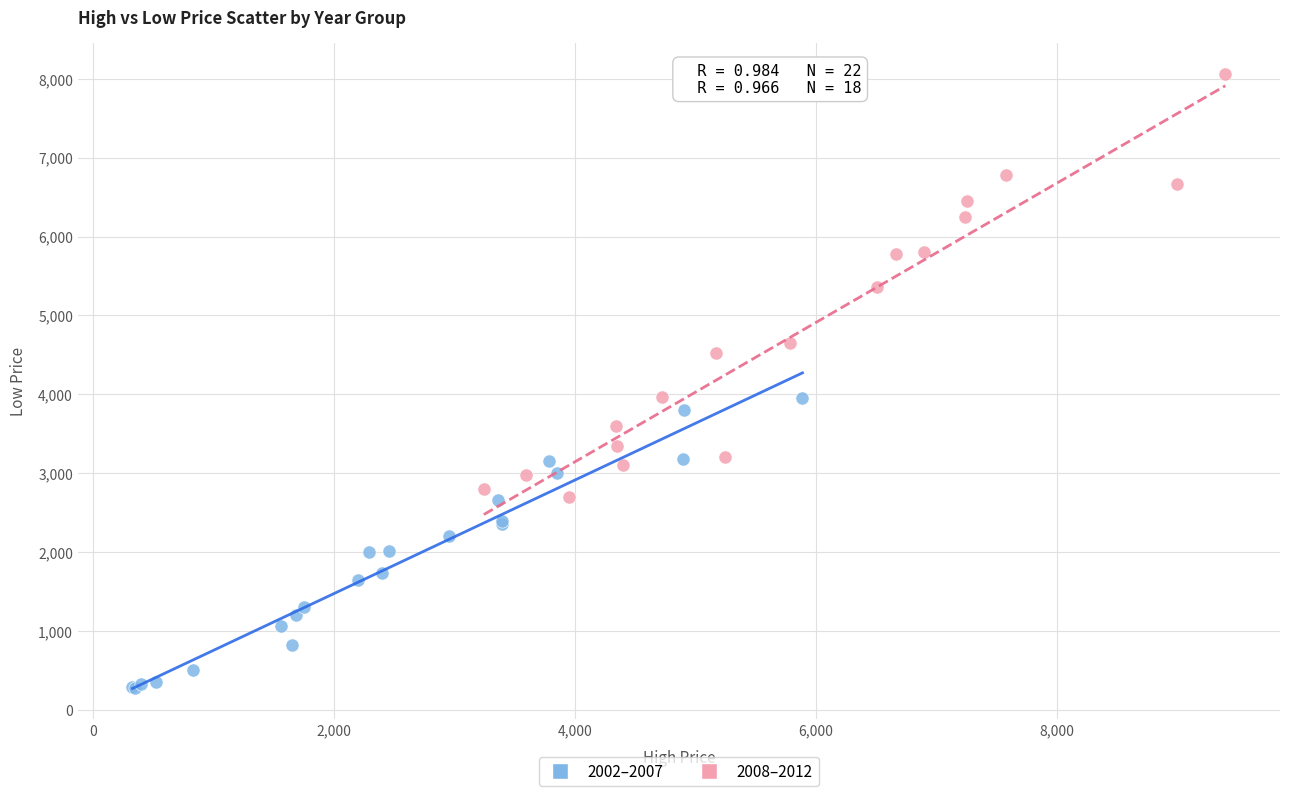

Which series contains the highest Y value?

2008–2012